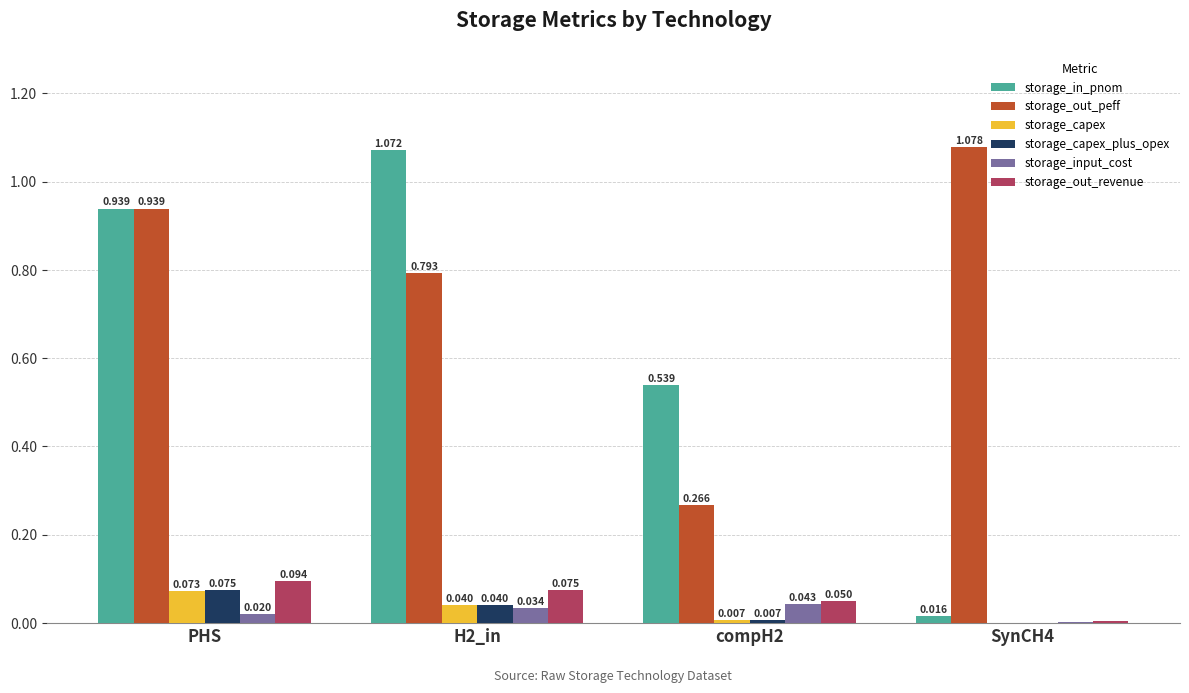

Which series changed the most between H2_in and SynCH4?

storage_in_pnom